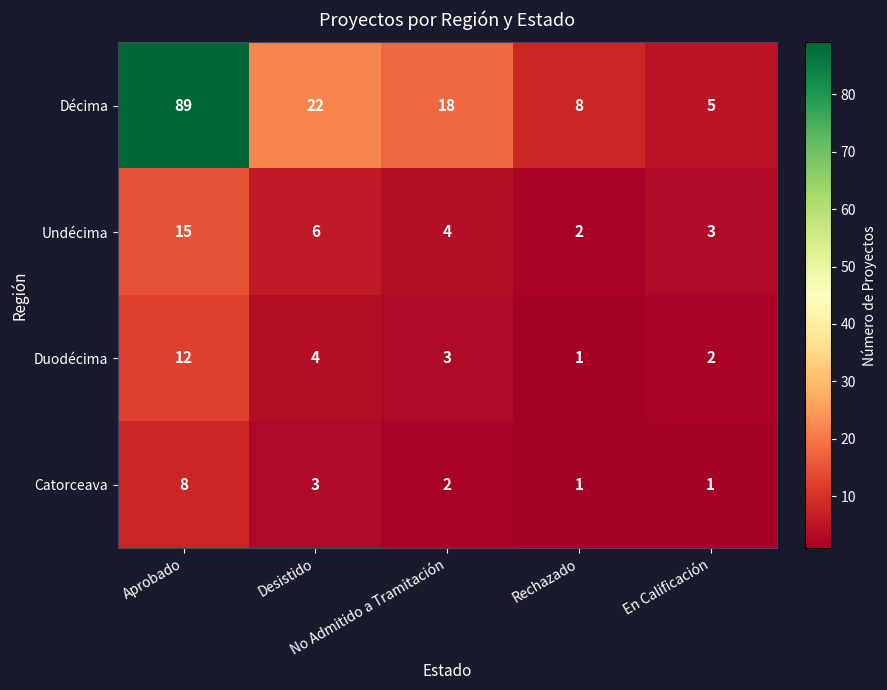

Which series changed the most between Desistido and Rechazado?

Décima